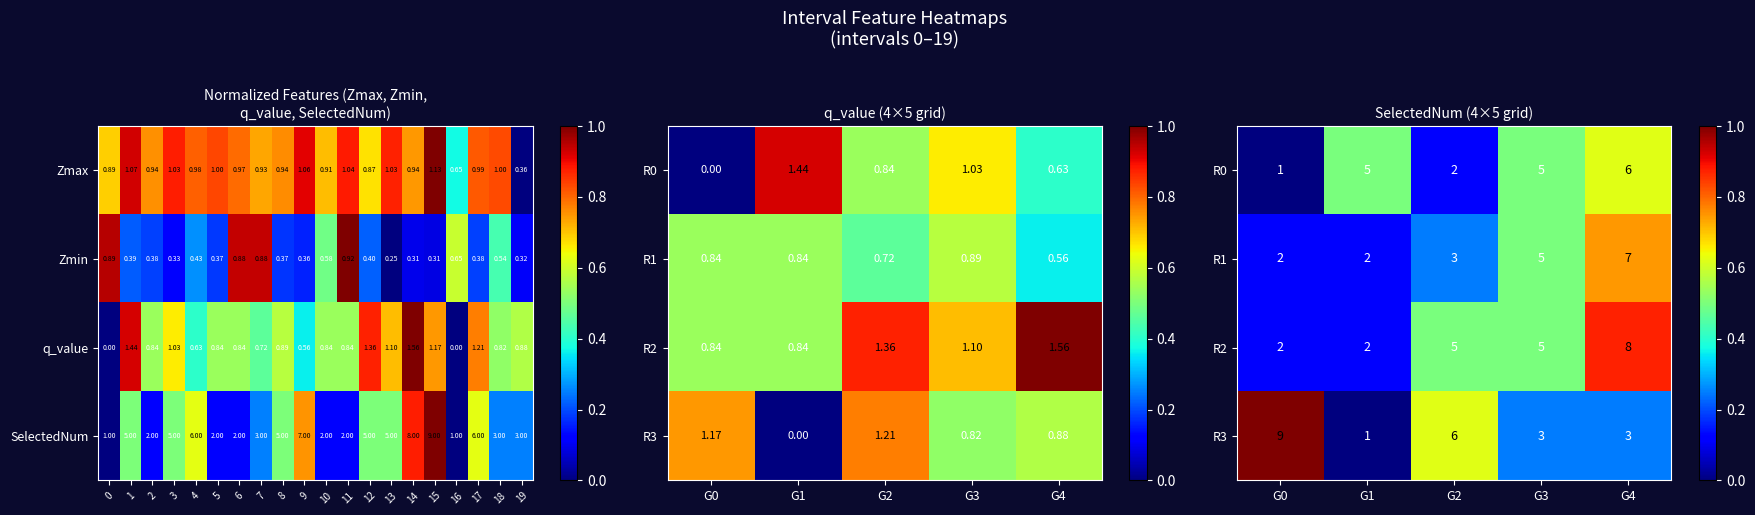

What is the spread (max minus min) of values at 4?

0.6